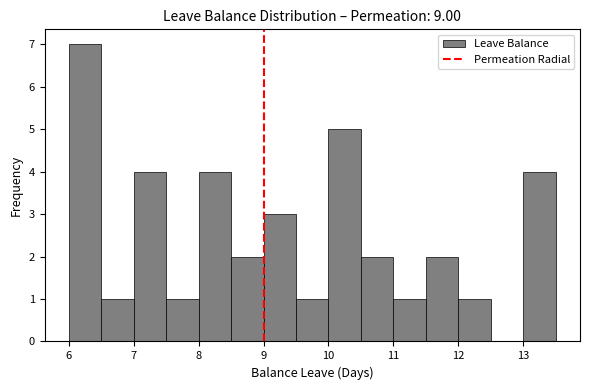

Reading left to right, transcribe this chart: for each bar, give the range it covers on the x-axis and its height. The values are not printed on the chart, so give them approximately, as read against the axis.

6.0 to 6.5: 7
6.5 to 7.0: 1
7.0 to 7.5: 4
7.5 to 8.0: 1
8.0 to 8.5: 4
8.5 to 9.0: 2
9.0 to 9.5: 3
9.5 to 10.0: 1
10.0 to 10.5: 5
10.5 to 11.0: 2
11.0 to 11.5: 1
11.5 to 12.0: 2
12.0 to 12.5: 1
12.5 to 13.0: 0
13.0 to 13.5: 4